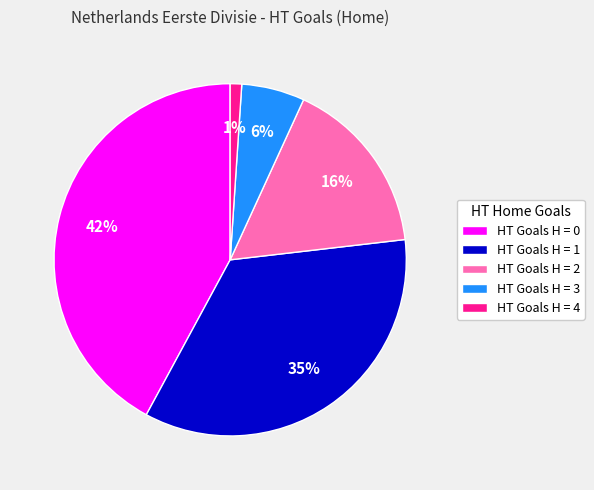

Count the number of slices in the pie.

5